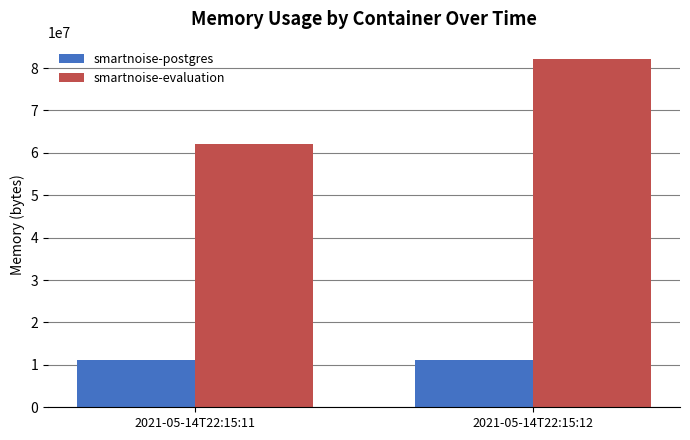

Rank the series by their maximum value, from lowest to highest.

smartnoise-postgres, smartnoise-evaluation